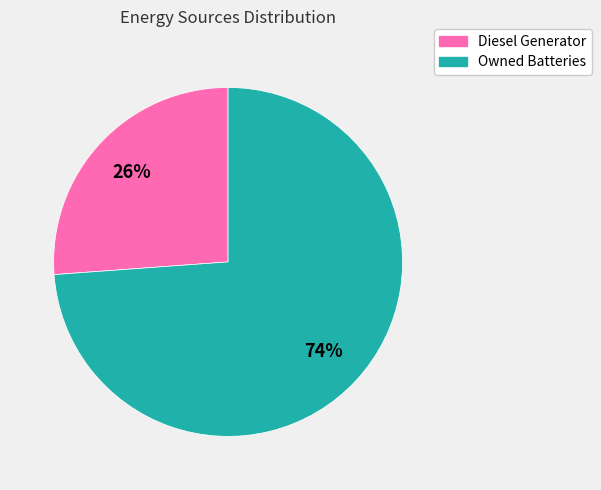

To the nearest percent, what is the difference between the largest and smallest slice percentages?

48%